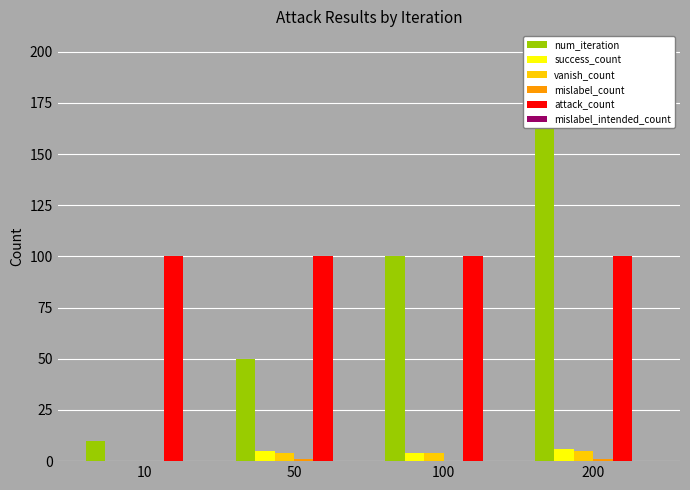

Is the value of success_count at 100 greater than the value of mislabel_count at 50?

Yes